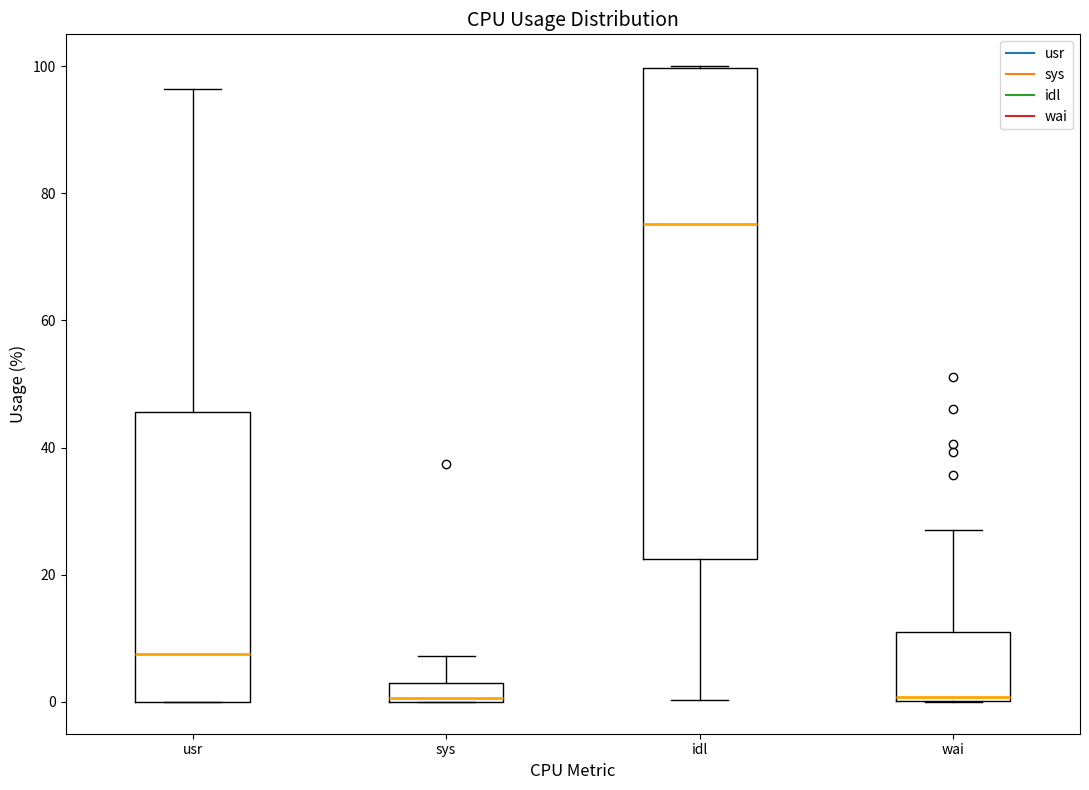

Where is the upper edge of the box for sys on the y-axis? The values are not printed on the chart, so give them approximately, as read against the axis.

4